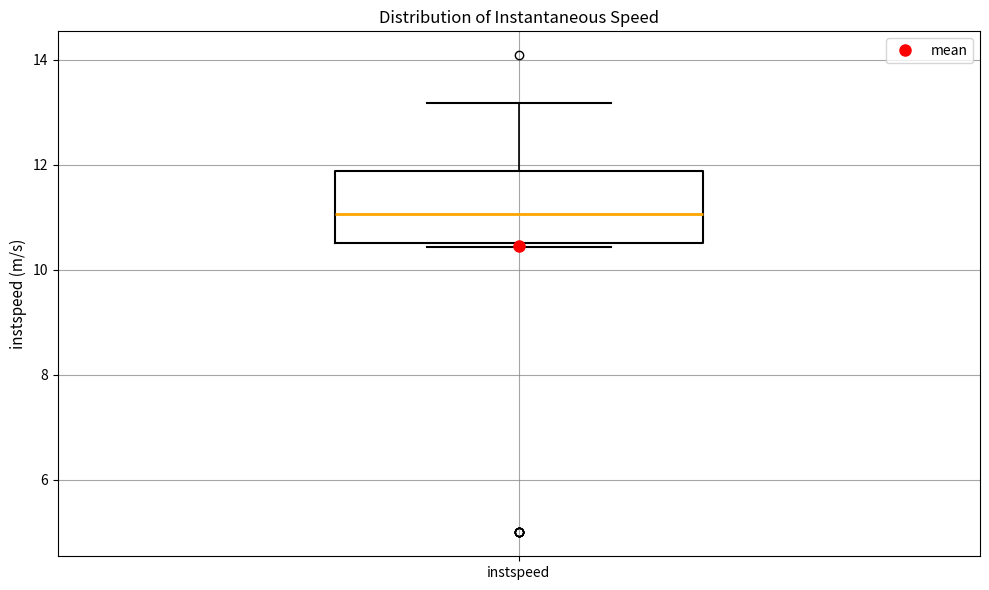

Transcribe this box plot: give where the median line is, the range the box spans, and where the two whiskers end, as read against the y-axis. The values are not printed on the chart, so give them approximately, as read against the axis.

median 11.0, box 10.6 to 11.8, whiskers 10.4 to 13.2